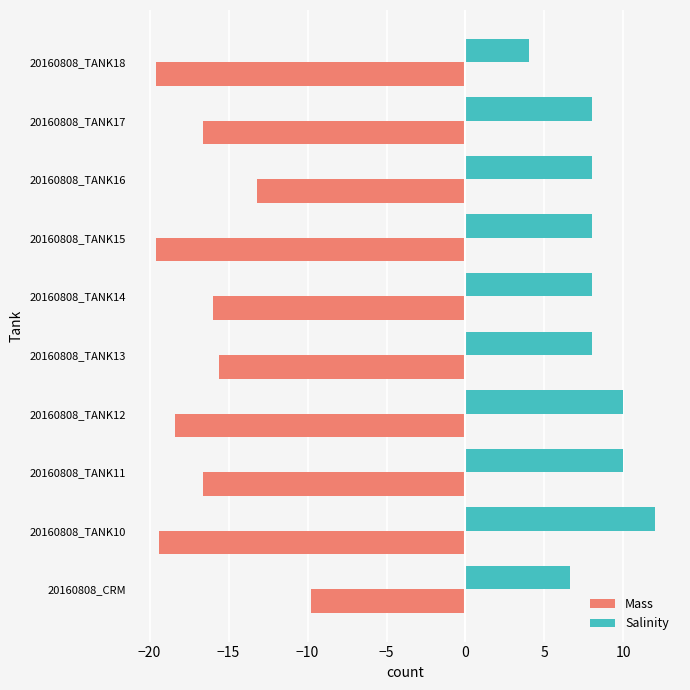

What is the sum of the Mass values at 20160808_TANK16 and 20160808_TANK17?

-29.8